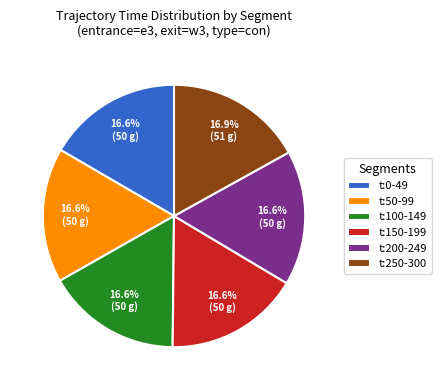

Approximately how many times larger is the value at t:250-300 compared to t:200-249?

1.0